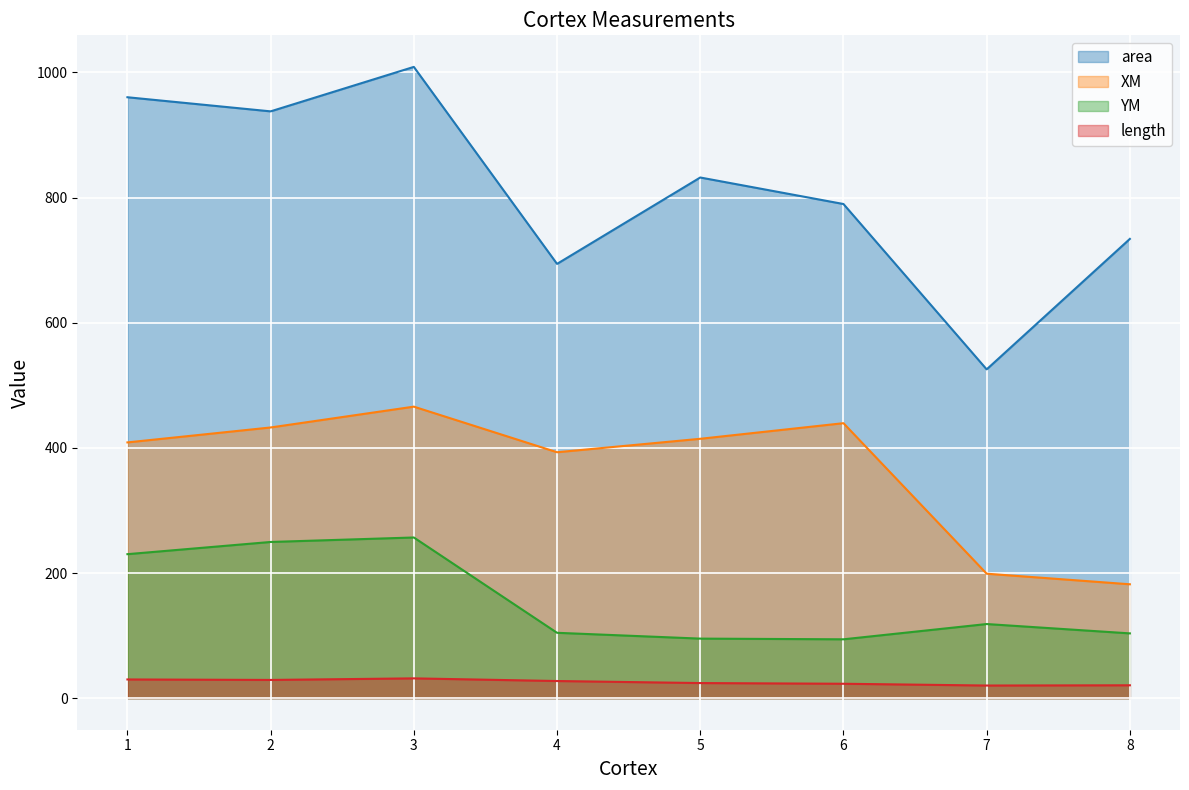

True or false: length and area cross at least once.

False